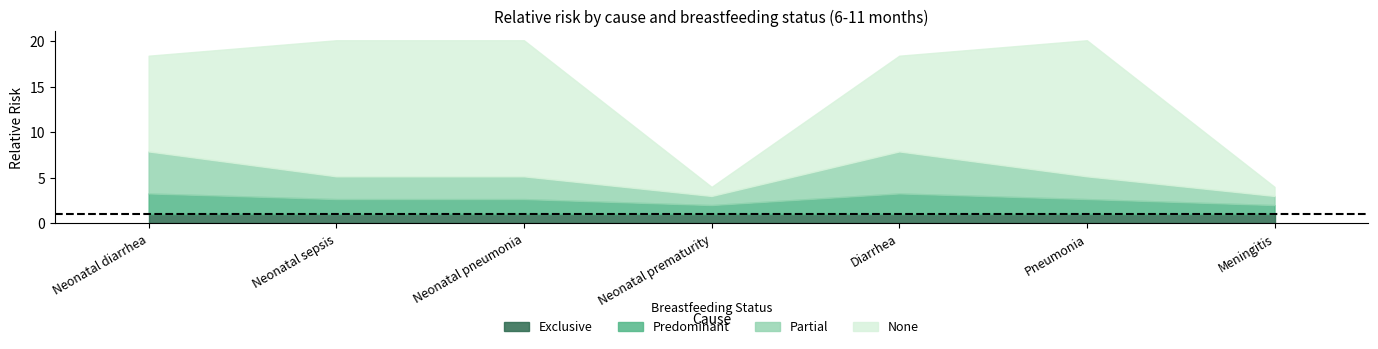

Reading right to left, transcribe all the data shown in this chart.

exclusive: Meningitis=1.0	Pneumonia=1.0	Diarrhea=1.0	Neonatal prematurity=1.0	Neonatal pneumonia=1.0	Neonatal sepsis=1.0	Neonatal diarrhea=1.0
predominant: Meningitis=1.0	Pneumonia=1.7	Diarrhea=2.3	Neonatal prematurity=1.0	Neonatal pneumonia=1.7	Neonatal sepsis=1.7	Neonatal diarrhea=2.3
partial: Meningitis=1.0	Pneumonia=2.5	Diarrhea=4.6	Neonatal prematurity=1.0	Neonatal pneumonia=2.5	Neonatal sepsis=2.5	Neonatal diarrhea=4.6
none: Meningitis=1.0	Pneumonia=15.0	Diarrhea=10.5	Neonatal prematurity=1.0	Neonatal pneumonia=15.0	Neonatal sepsis=15.0	Neonatal diarrhea=10.5